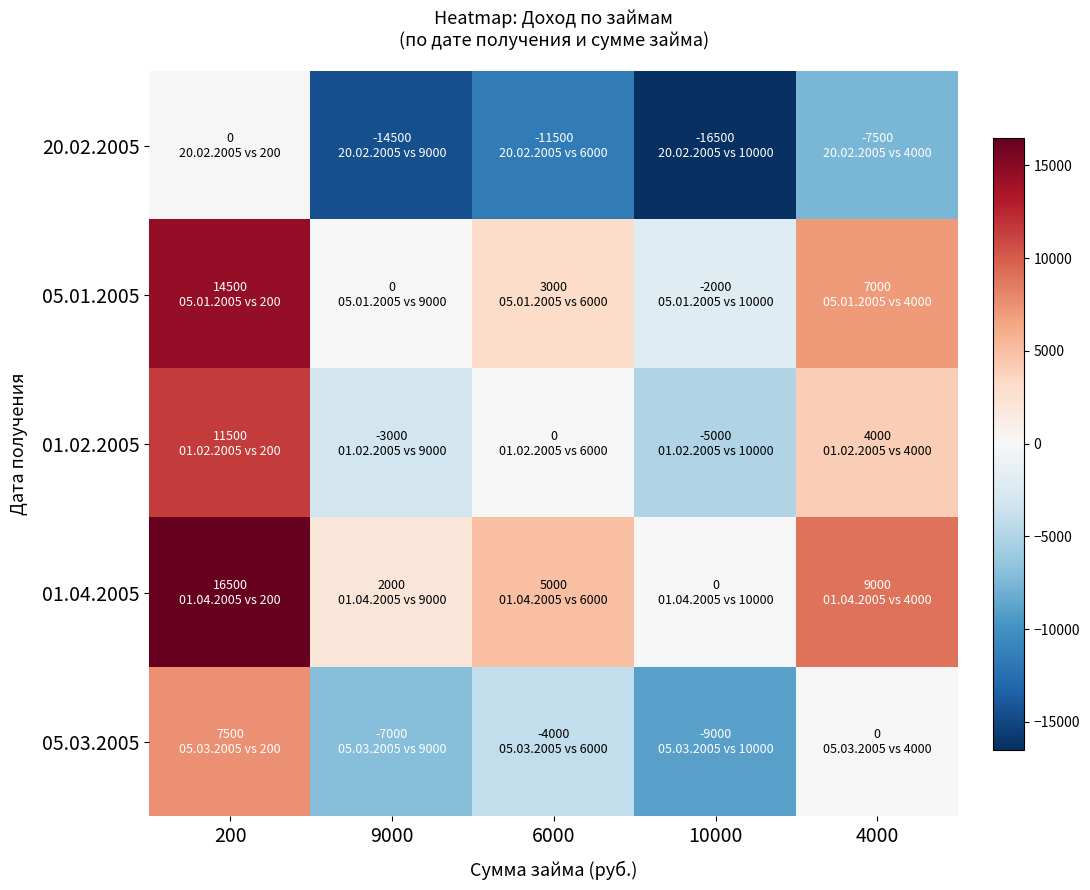

Reading left to right, extract all data points from this chart.

20.02.2005: 200=0	9000=-14500	6000=-11500	10000=-16500	4000=-7500
05.01.2005: 200=14500	9000=0	6000=3000	10000=-2000	4000=7000
01.02.2005: 200=11500	9000=-3000	6000=0	10000=-5000	4000=4000
01.04.2005: 200=16500	9000=2000	6000=5000	10000=0	4000=9000
05.03.2005: 200=7500	9000=-7000	6000=-4000	10000=-9000	4000=0